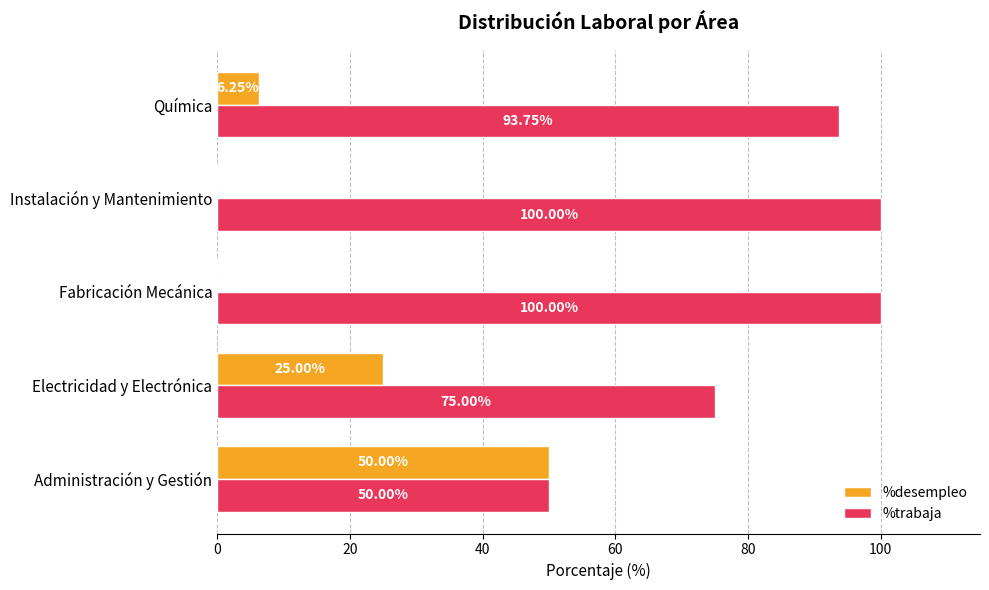

Which series has the largest total across all categories?

%trabaja